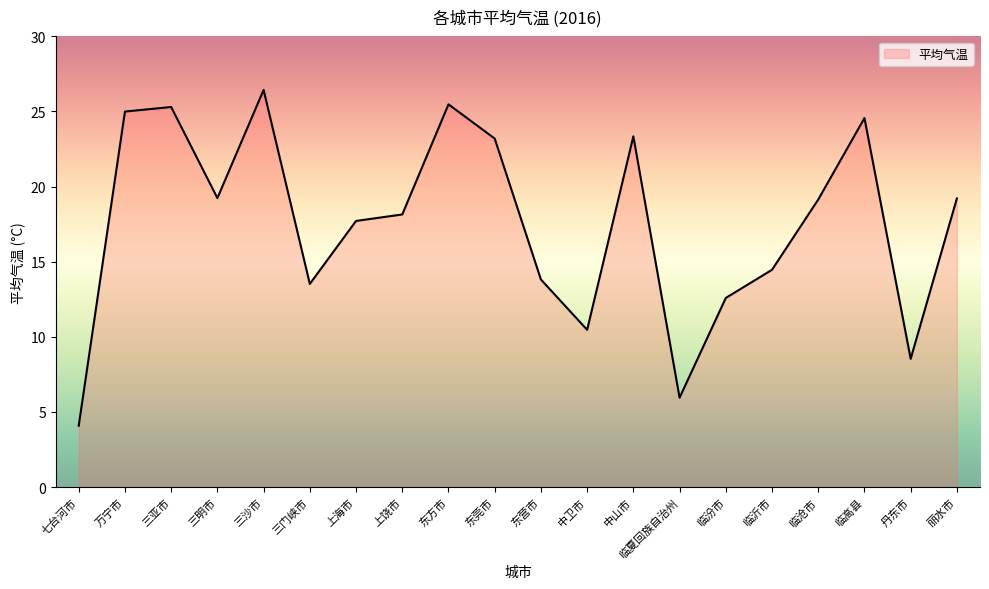

The value at 丹东市 is 2.2. True or false?

False